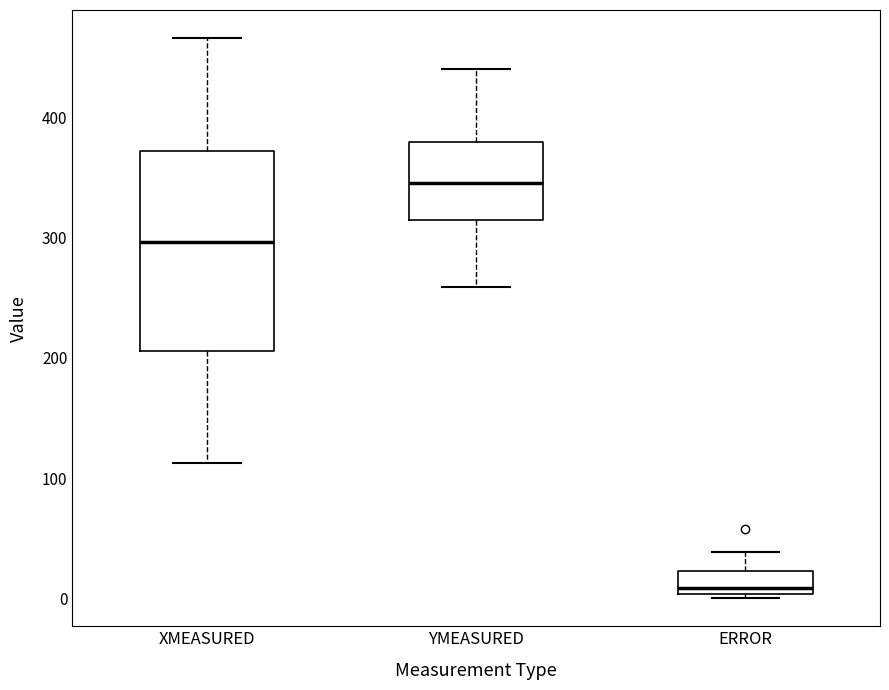

Which box has the highest median line?

YMEASURED